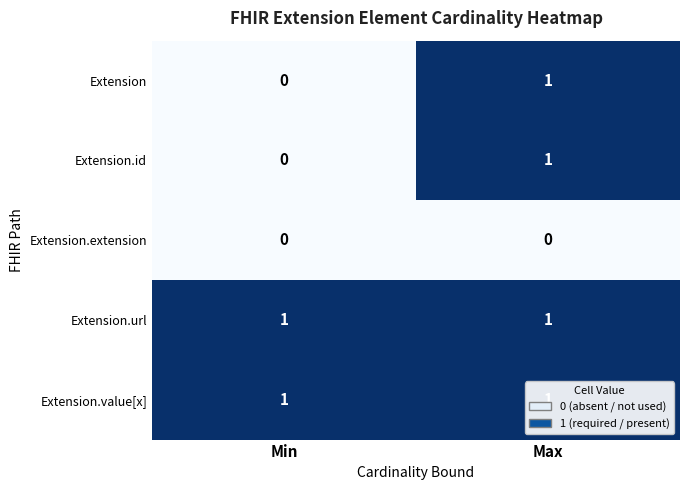

What is the greatest value displayed?

1